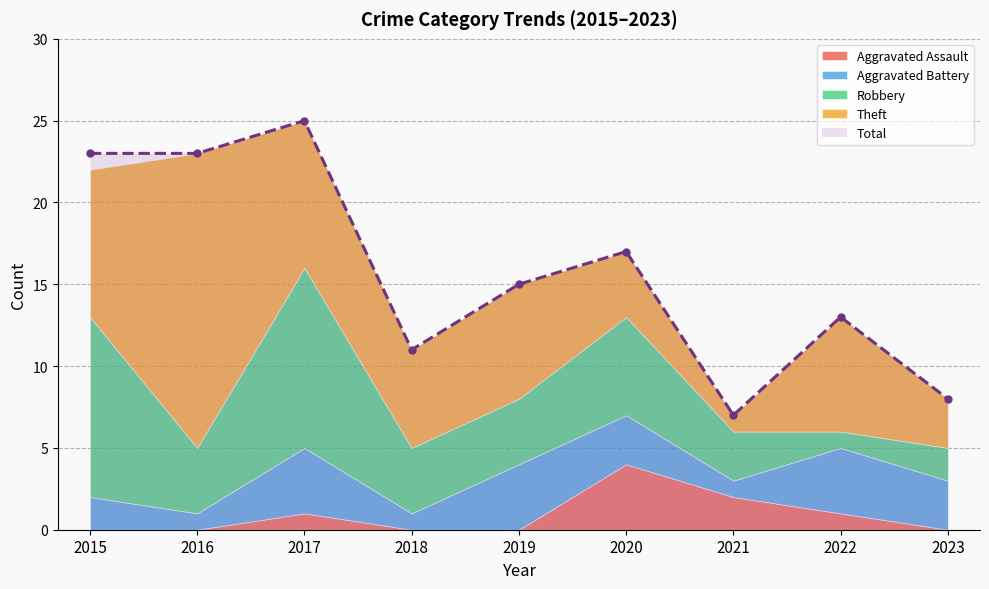

What are all the series names shown in the legend?

Aggravated Assault, Aggravated Battery, Robbery, Theft, Total